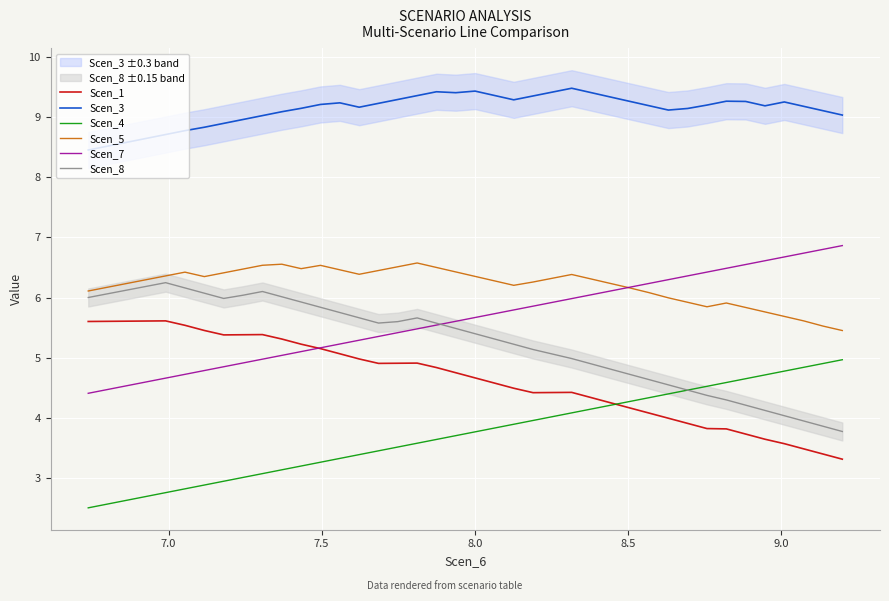

Which series has the largest total across all categories?

Scen_3